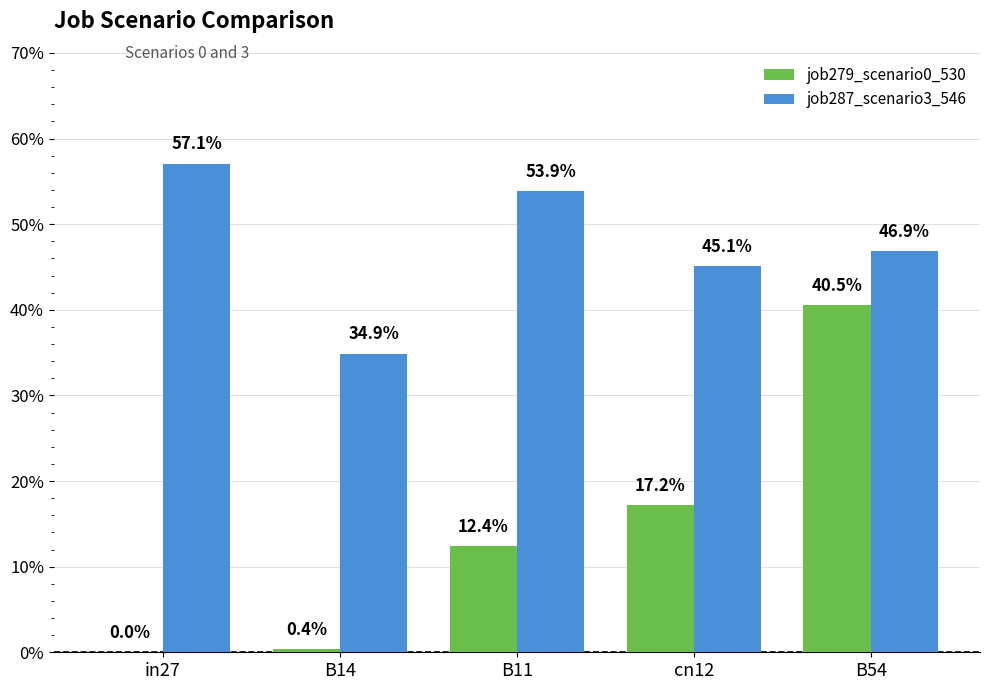

Are the bars horizontal?

No